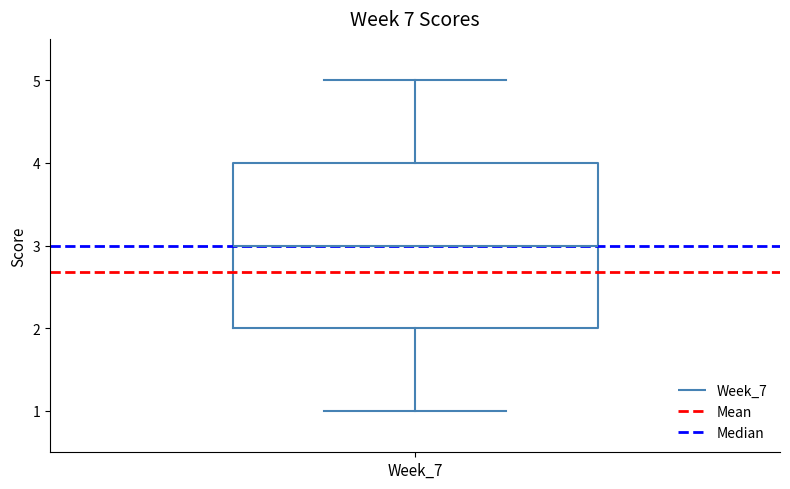

Where does the median line of the box for Week_7 sit on the y-axis? The values are not printed on the chart, so give them approximately, as read against the axis.

3